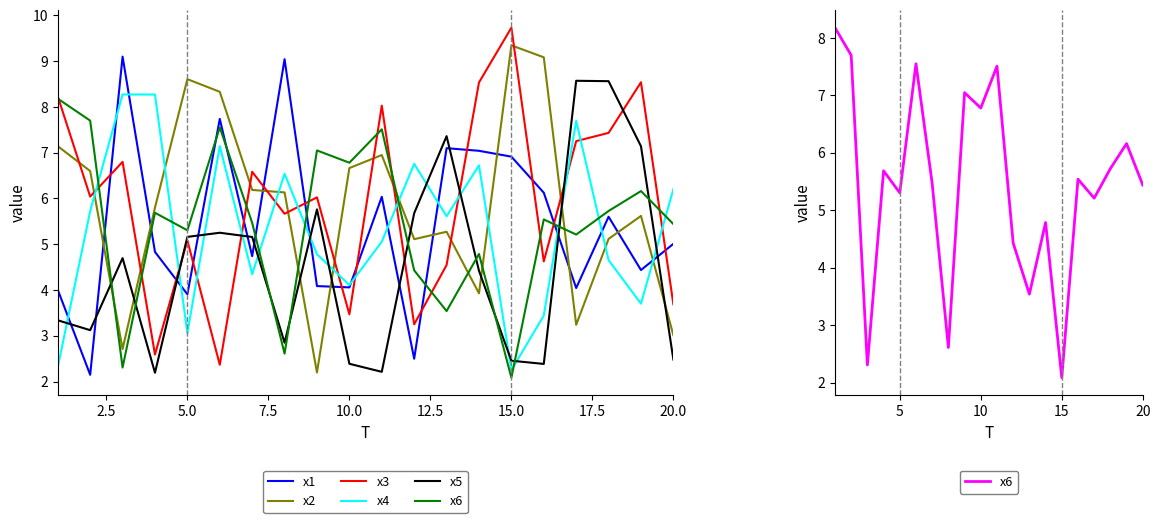

How many values in the x5 series are below 4?

9